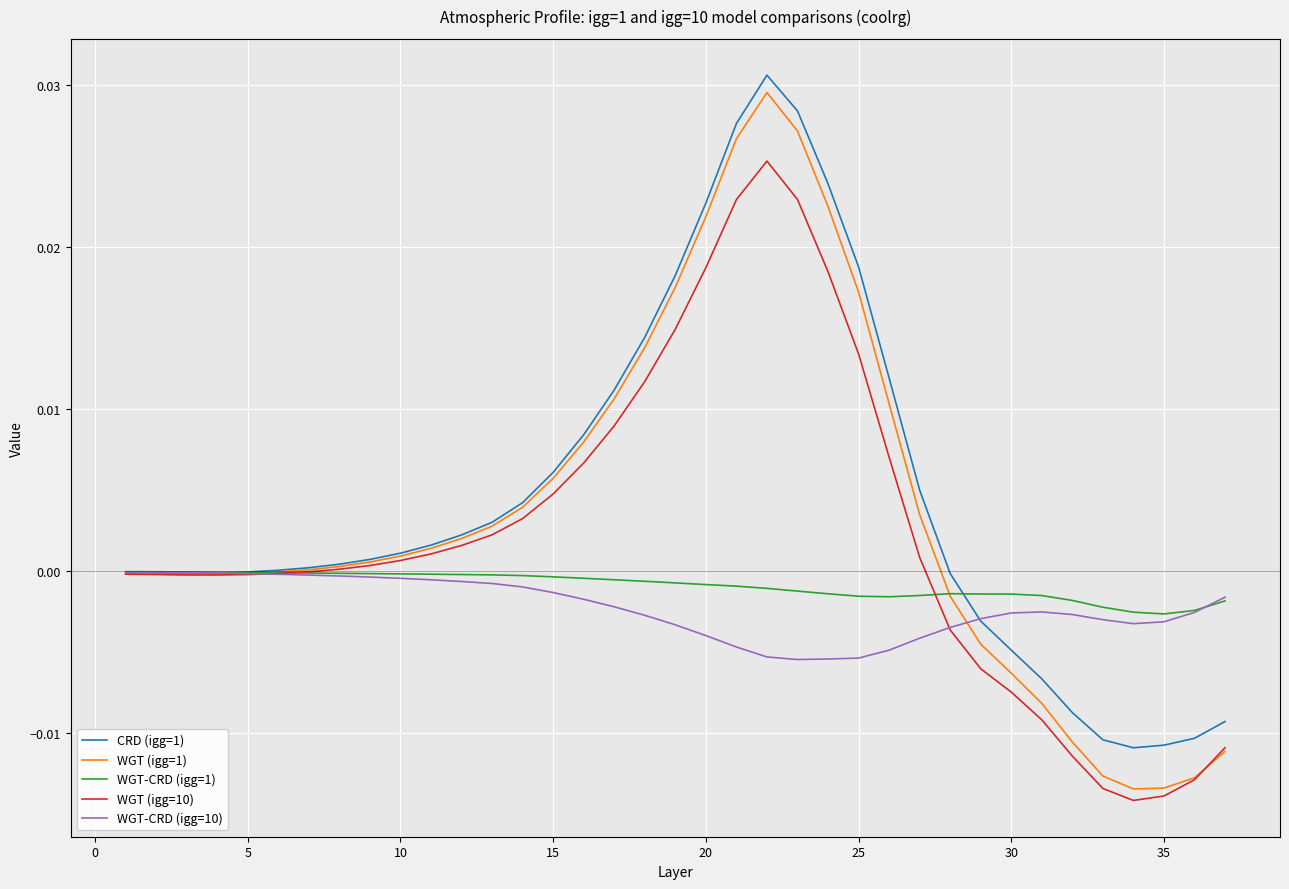

Which series has the widest spread of values?

WGT (igg=1)